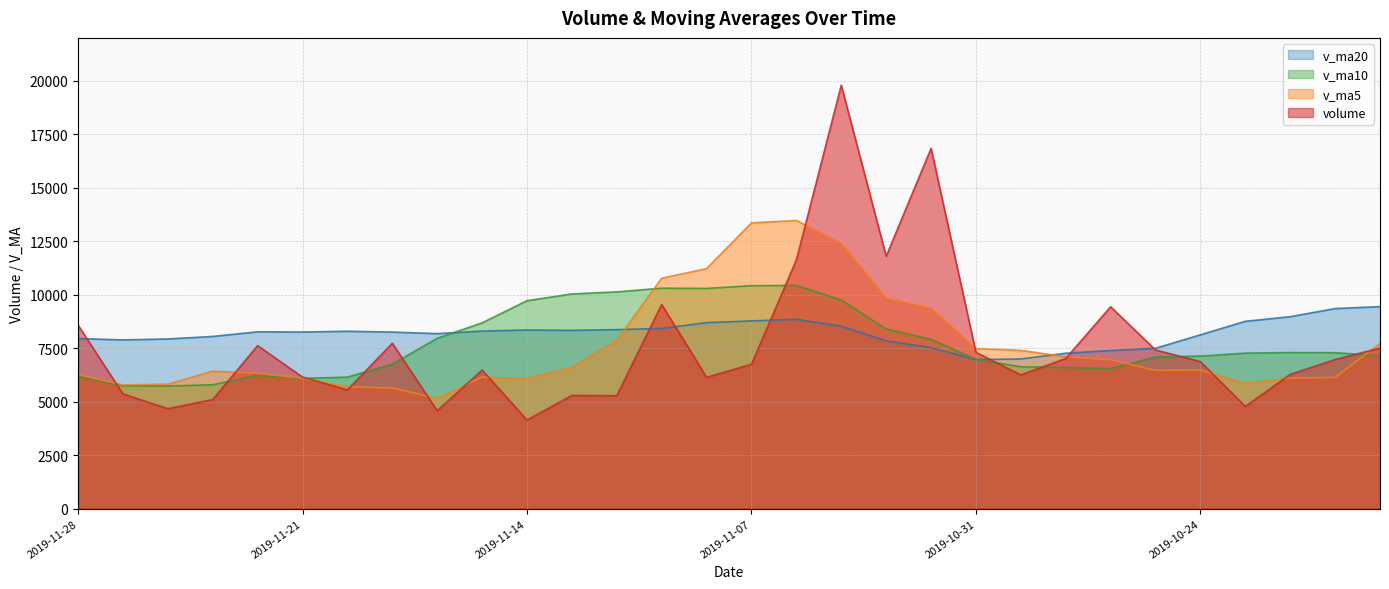

What is the minimum value shown in the chart?

4142.4